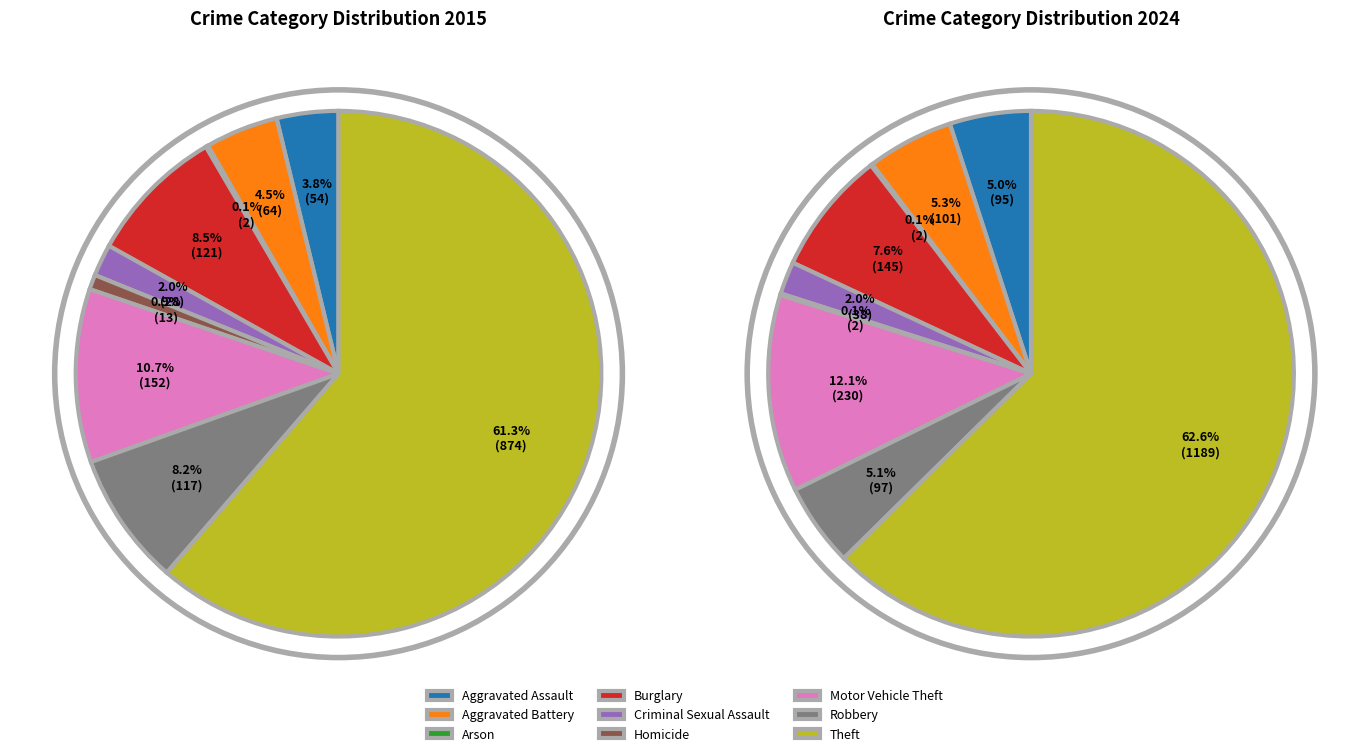

What percentage is the Motor Vehicle Theft slice, to the nearest percent?

12%